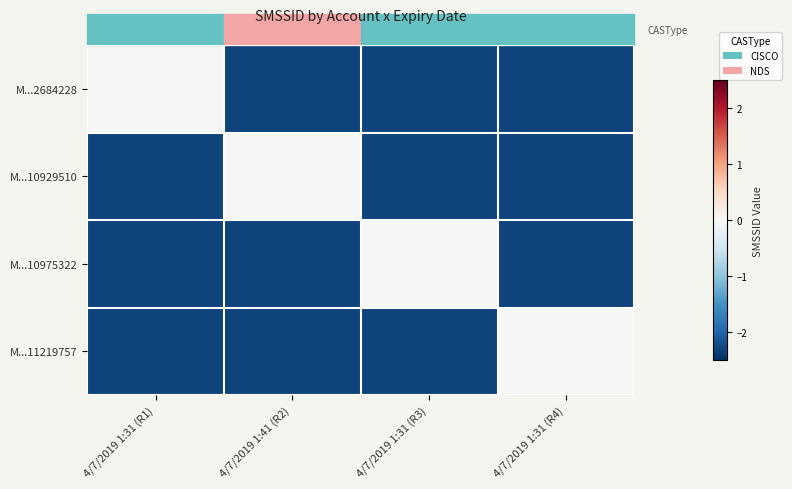

Reading left to right, what are all the values shown in this chart?

M...2684228: 4/7/2019 1:31 (R1)=0.0	4/7/2019 1:41 (R2)=-2.3	4/7/2019 1:31 (R3)=-2.3	4/7/2019 1:31 (R4)=-2.3
M...10929510: 4/7/2019 1:31 (R1)=-2.3	4/7/2019 1:41 (R2)=0.0	4/7/2019 1:31 (R3)=-2.3	4/7/2019 1:31 (R4)=-2.3
M...10975322: 4/7/2019 1:31 (R1)=-2.3	4/7/2019 1:41 (R2)=-2.3	4/7/2019 1:31 (R3)=0.0	4/7/2019 1:31 (R4)=-2.3
M...11219757: 4/7/2019 1:31 (R1)=-2.3	4/7/2019 1:41 (R2)=-2.3	4/7/2019 1:31 (R3)=-2.3	4/7/2019 1:31 (R4)=0.0